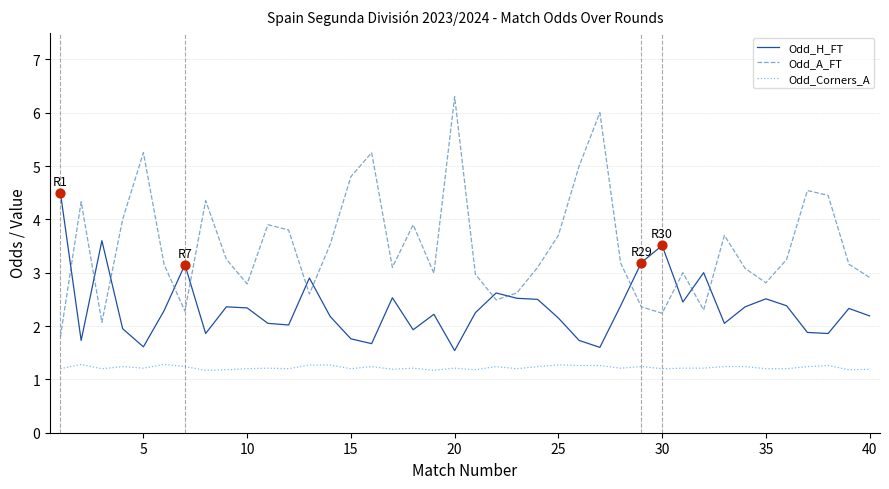

Which series has the largest range (max minus min)?

Odd_A_FT